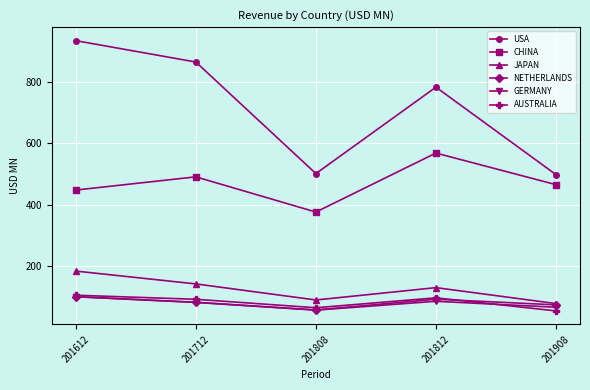

What is the total value across all series at 201612?

1867.1